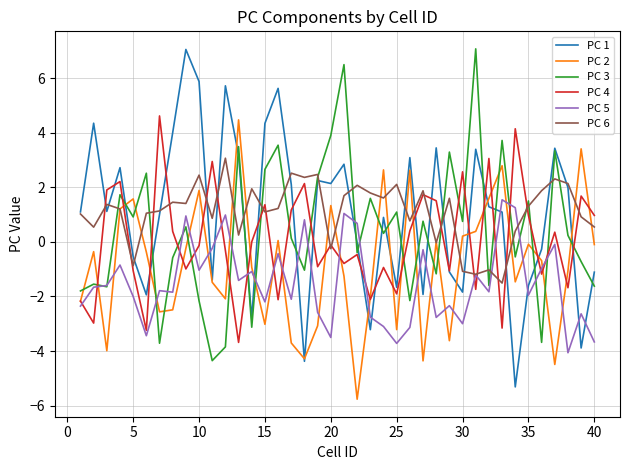

What are all the series names shown in the legend?

PC 1, PC 2, PC 3, PC 4, PC 5, PC 6